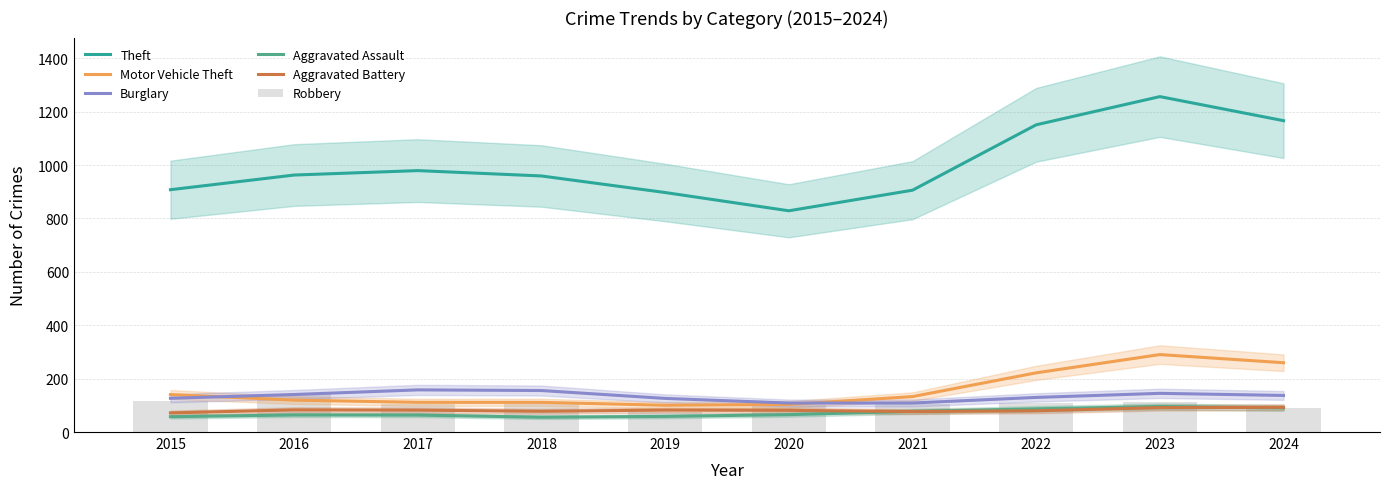

What is the value of the Robbery bar at the 7th from the left?

105.0